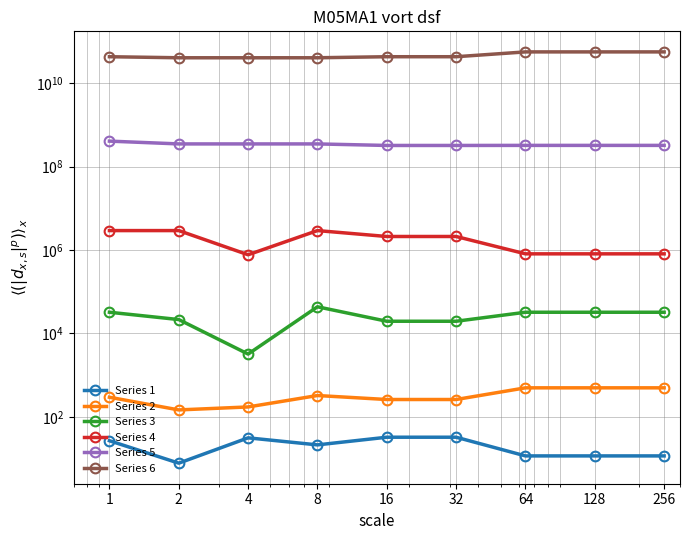

True or false: Series 1 has more than 0 points higher than both neighbors.

True